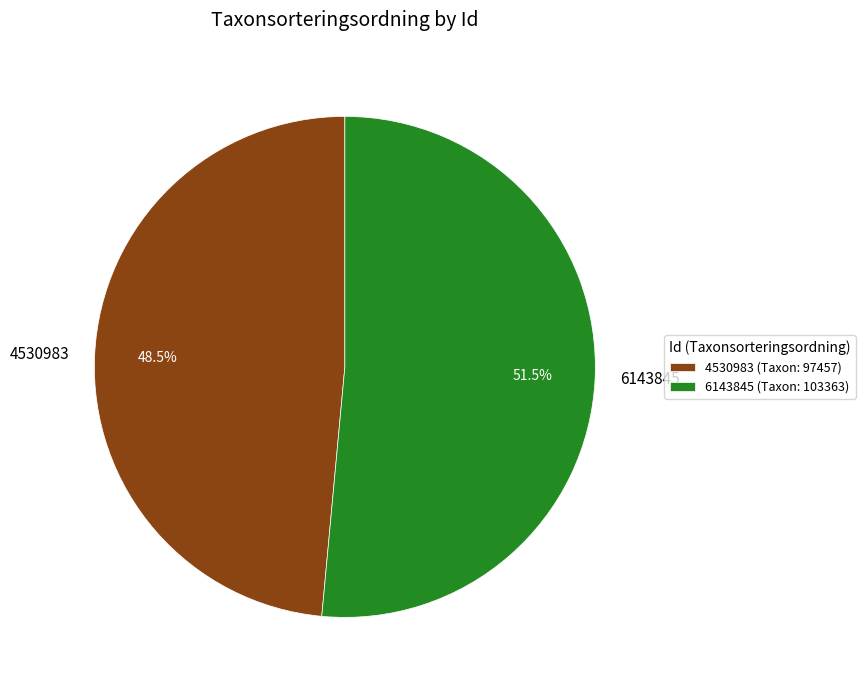

What is the majority slice?

6143845